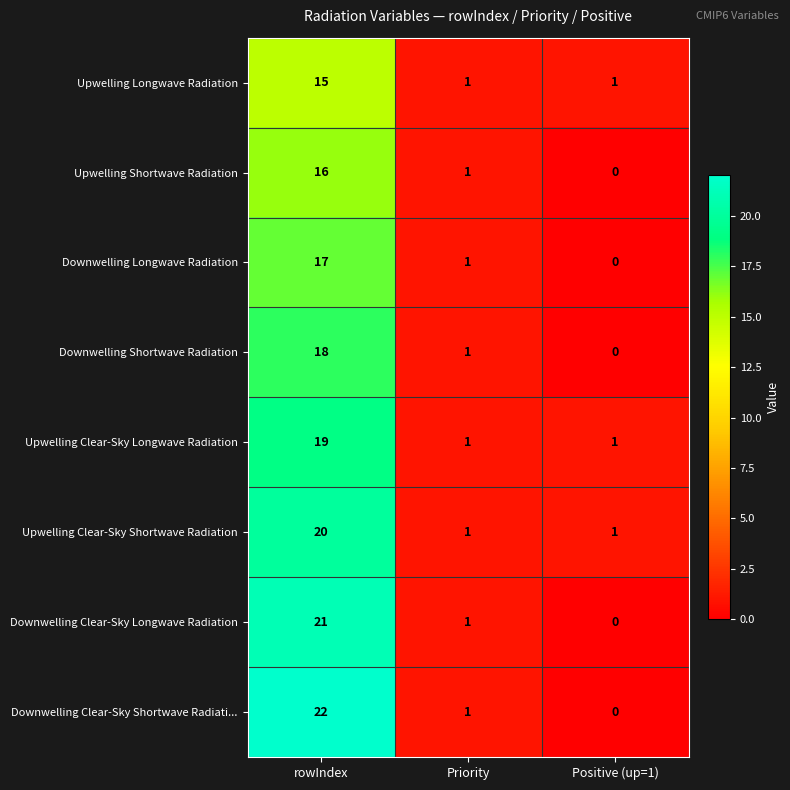

Rank the series by their maximum value, from highest to lowest.

Downwelling Clear-Sky Shortwave Radiati..., Downwelling Clear-Sky Longwave Radiation, Upwelling Clear-Sky Shortwave Radiation, Upwelling Clear-Sky Longwave Radiation, Downwelling Shortwave Radiation, Downwelling Longwave Radiation, Upwelling Shortwave Radiation, Upwelling Longwave Radiation